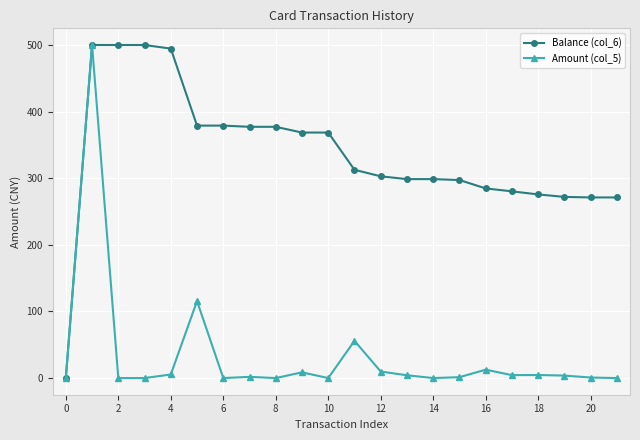

Rank the series by their average value, from highest to lowest.

Balance (col_6), Amount (col_5)